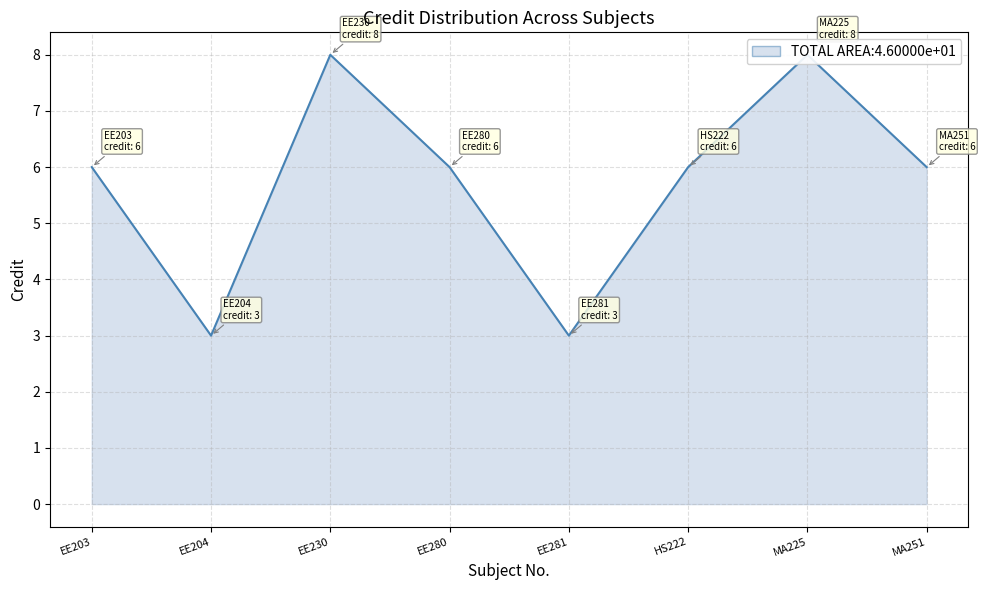

True or false: the data has more than 2 interior local peaks.

False